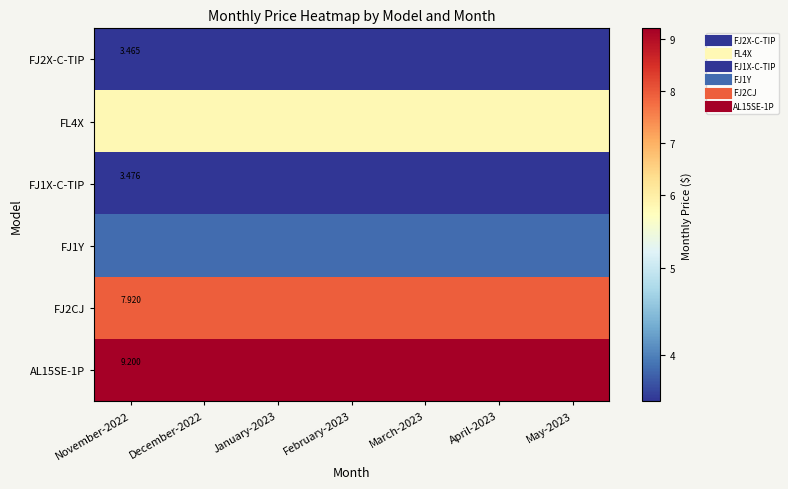

Rank the series at December-2022 from lowest to highest value.

FJ2X-C-TIP, FJ1X-C-TIP, FJ1Y, FL4X, FJ2CJ, AL15SE-1P